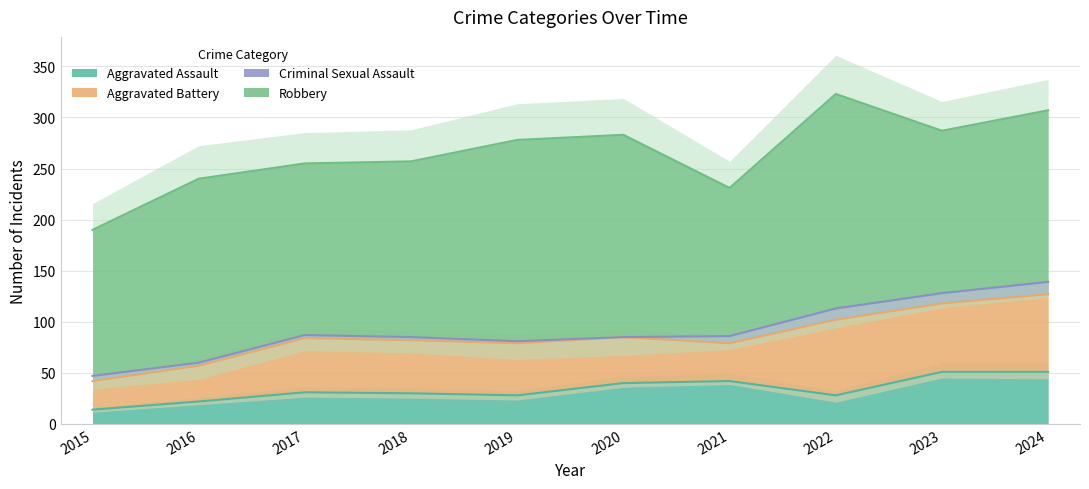

Between 2015 and 2022, which series saw the biggest shift?

Robbery